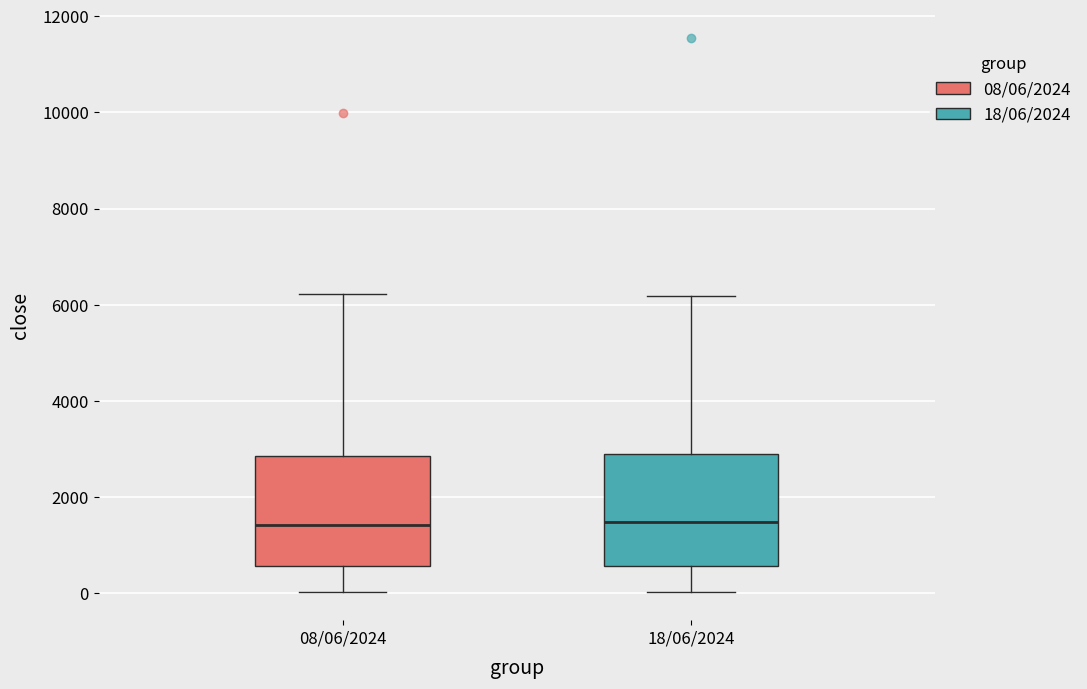

Reading left to right, read every box against the y-axis: the position of its median line, the range the box covers, and the ends of its whiskers. The values are not printed on the chart, so give them approximately, as read against the axis.

08/06/2024: median 1400, box 600 to 2800, whiskers 0 to 6200
18/06/2024: median 1400, box 600 to 3000, whiskers 0 to 6200